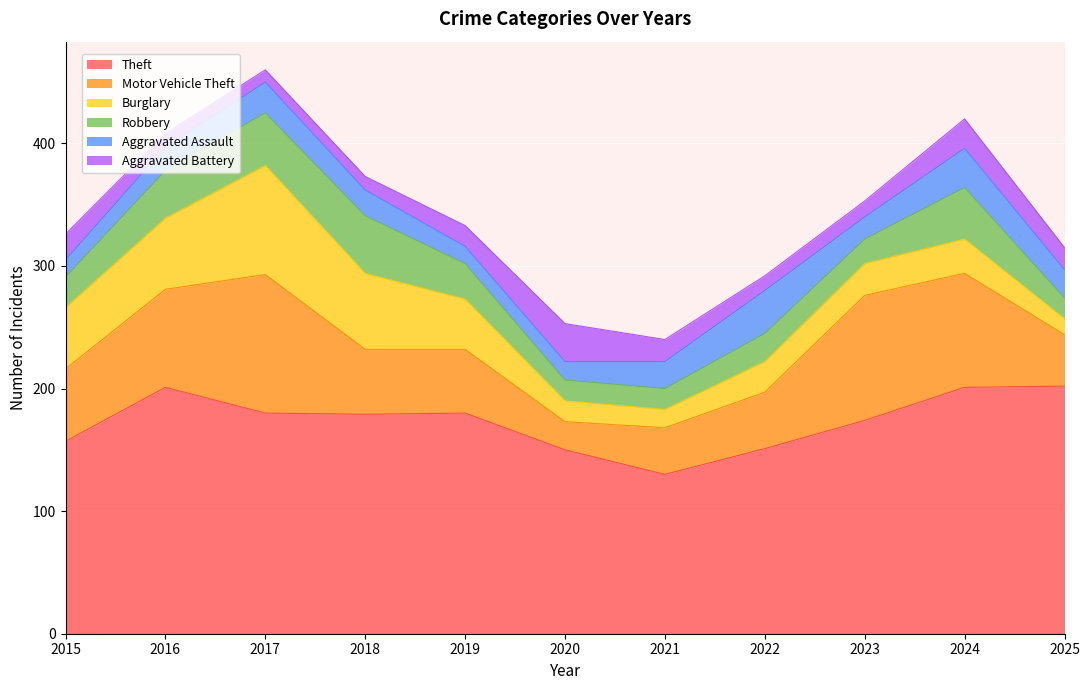

Rank the series at 2018 from highest to lowest value.

Theft, Burglary, Motor Vehicle Theft, Robbery, Aggravated Assault, Aggravated Battery